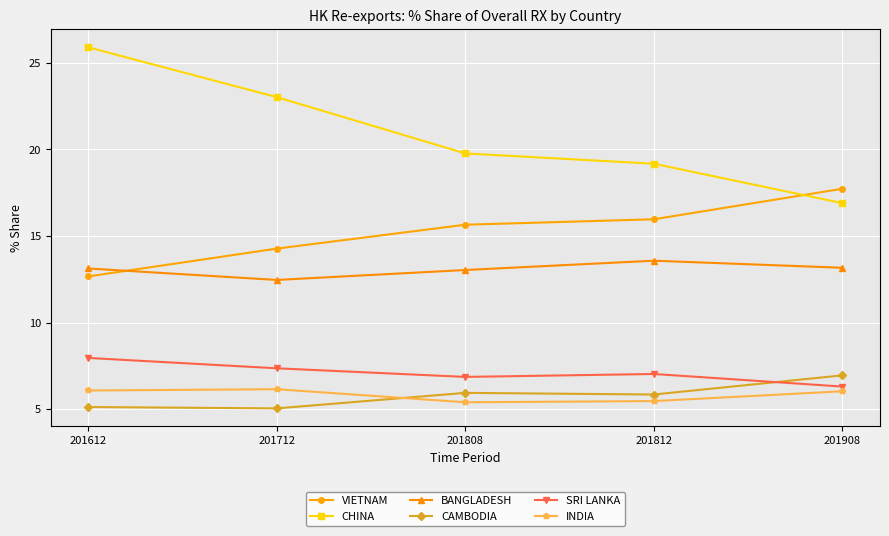

Rank the series by their maximum value, from lowest to highest.

INDIA, CAMBODIA, SRI LANKA, BANGLADESH, VIETNAM, CHINA